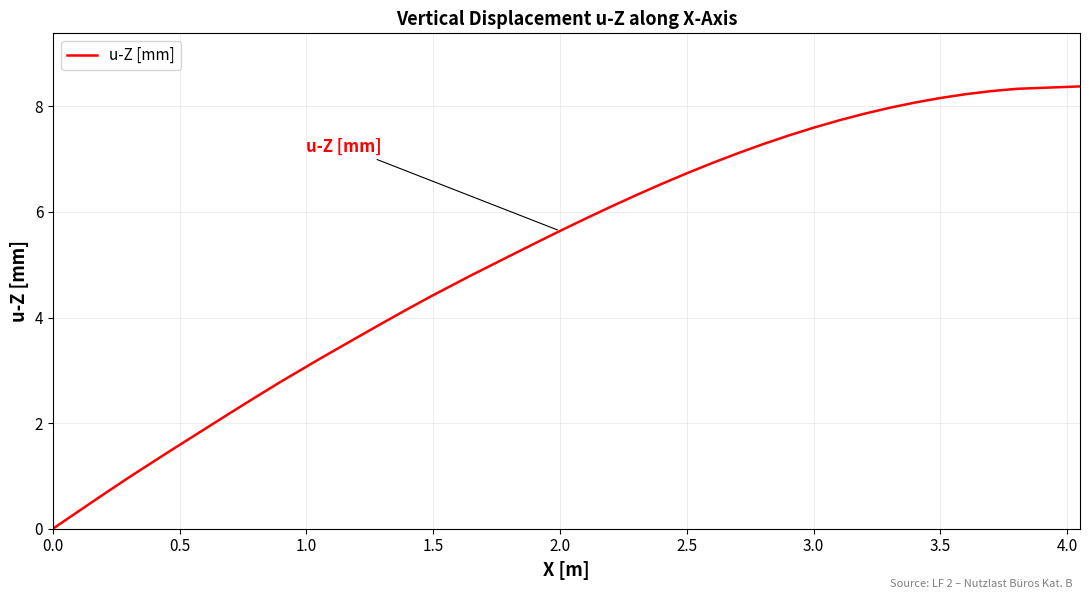

What is the difference between the maximum and minimum values?

8.4